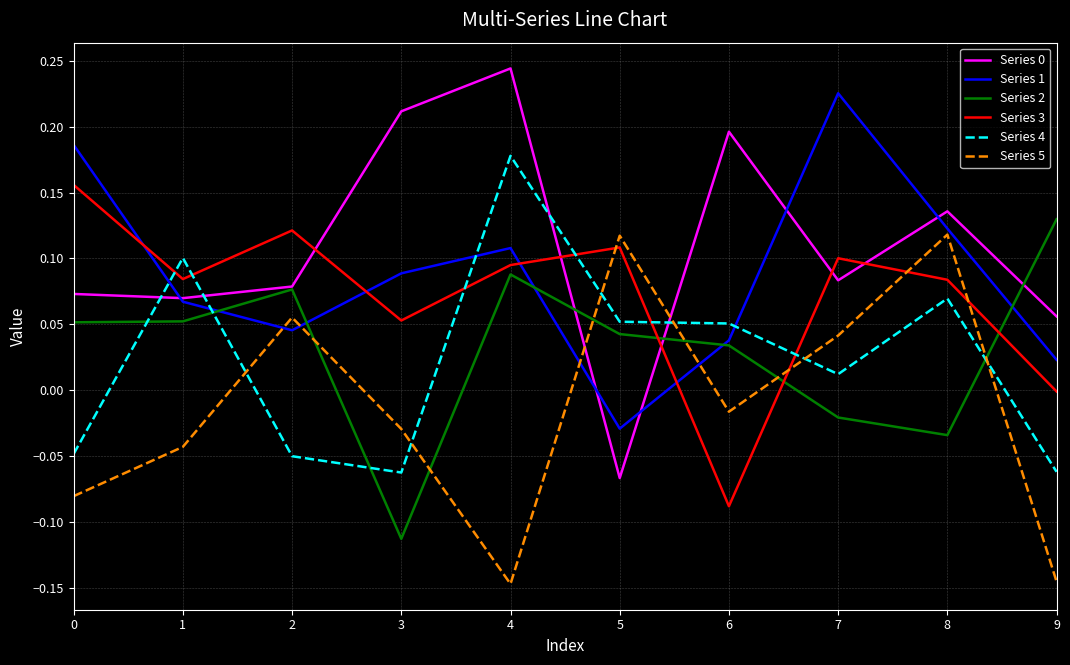

The value of Series 5 at 6 is -0.0. True or false?

True